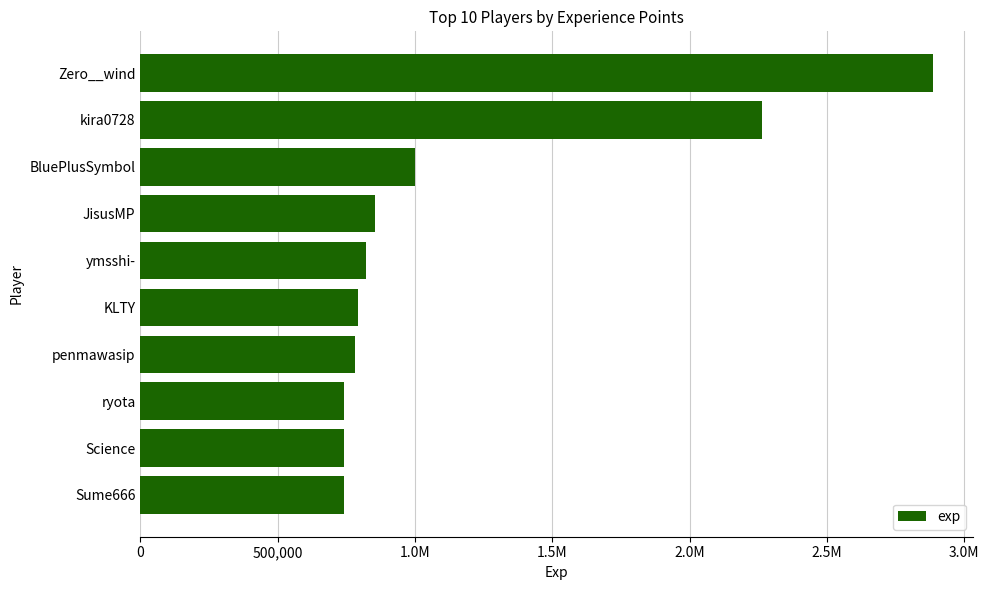

Are the bars horizontal?

Yes